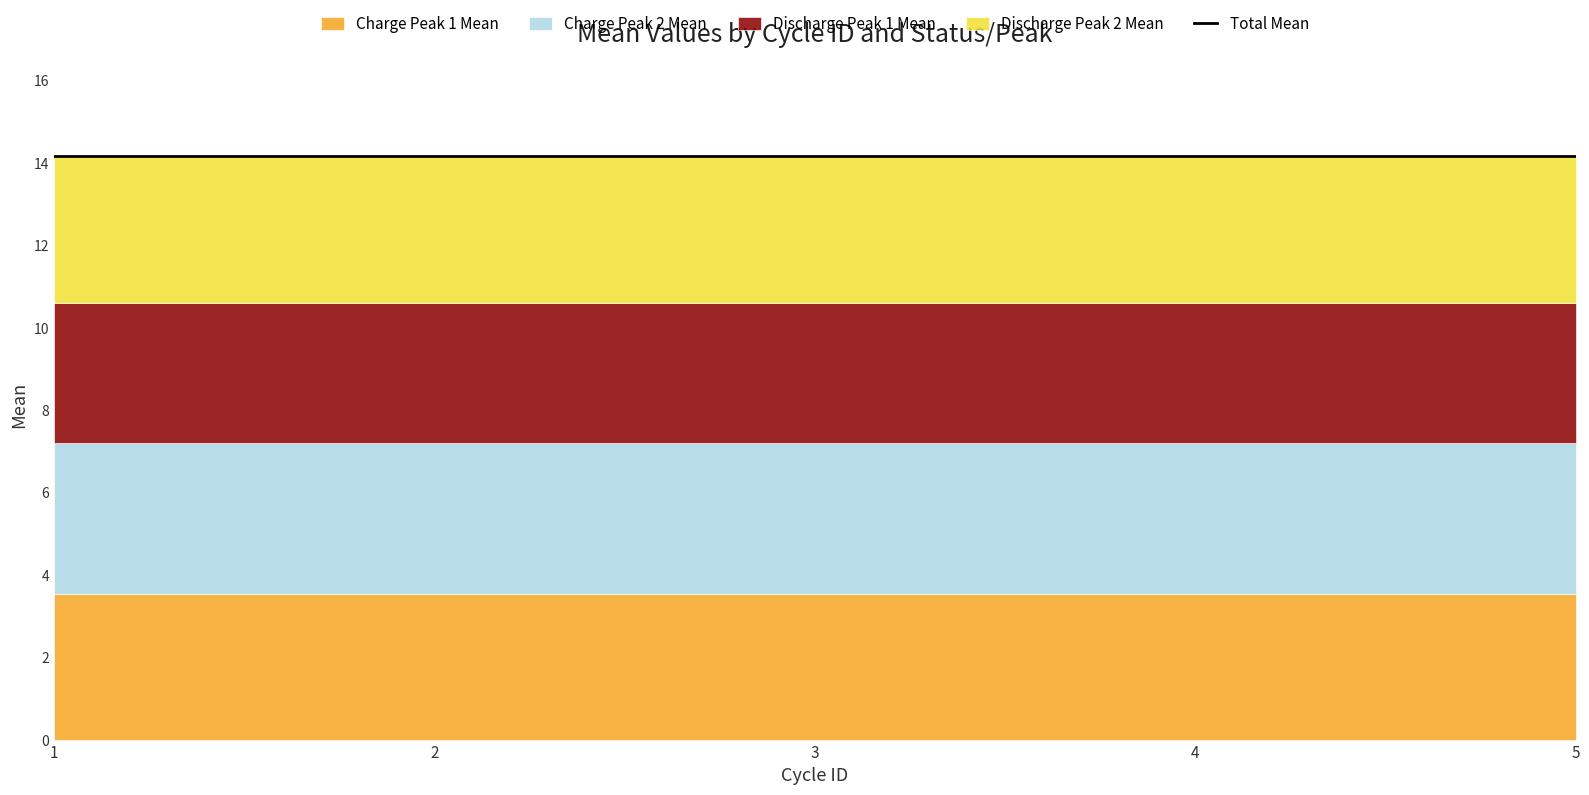

True or false: Charge Peak 1 Mean and Discharge Peak 1 Mean cross at least once.

False